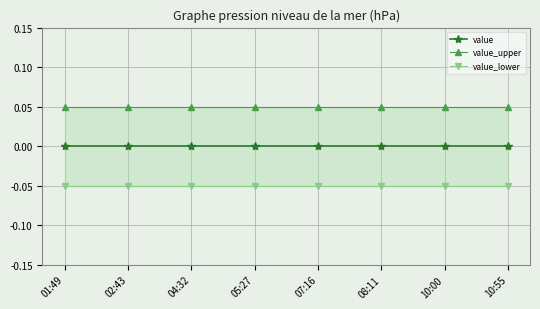

Is the value of value at 04:32 greater than the value of value_upper at 01:49?

No